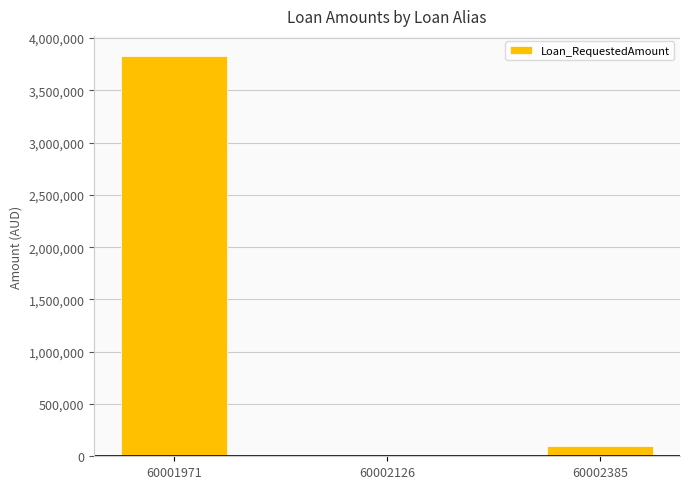

True or false: the data shows 1704931.2 at 60001971.

False